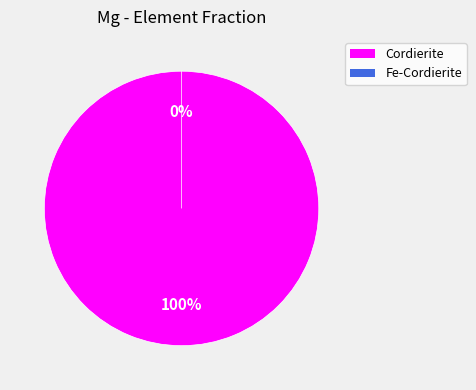

Rank the categories by value from highest to lowest.

Cordierite, Fe-Cordierite